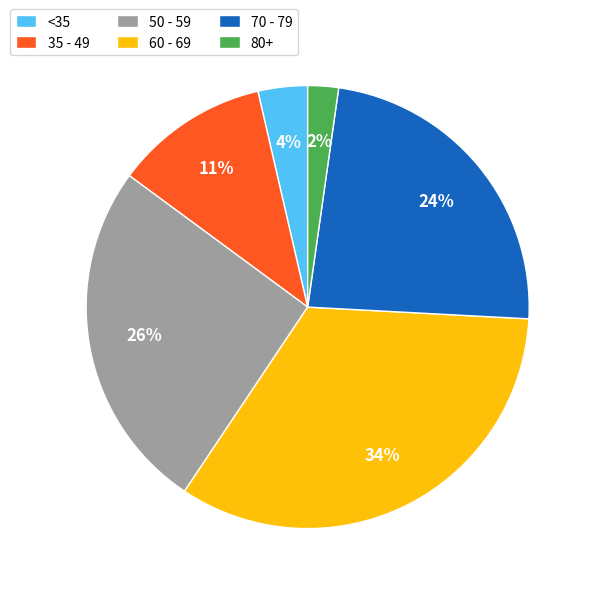

To the nearest percent, what percentage of the pie is 80+?

2%